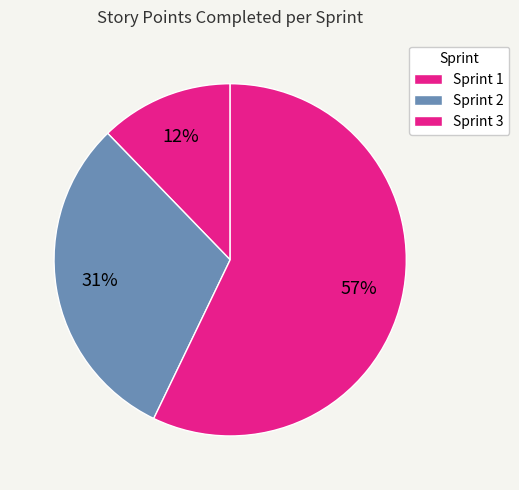

Count the number of slices in the pie.

3